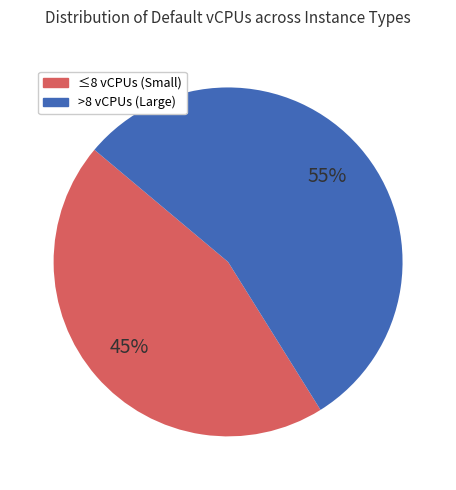

Is there a majority slice in this chart?

Yes